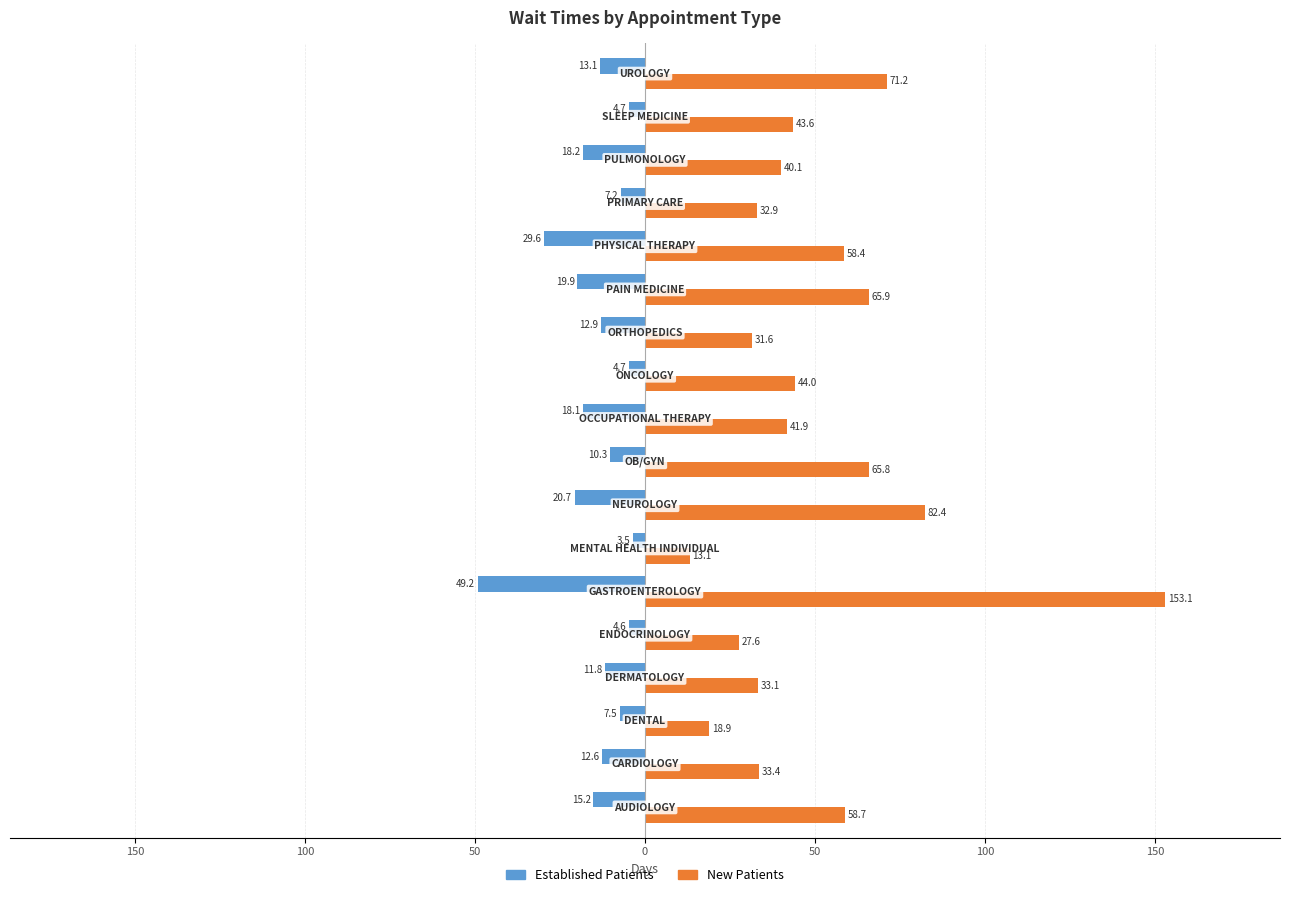

What are all the series names shown in the legend?

Established Patients, New Patients